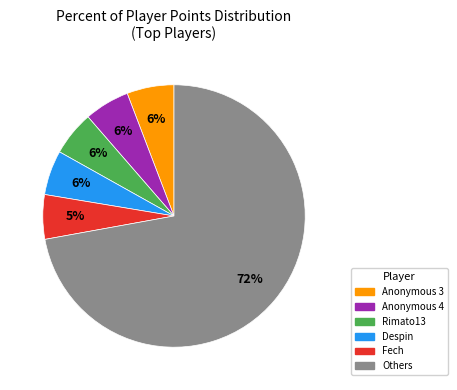

To the nearest percent, what is the average slice percentage?

17%